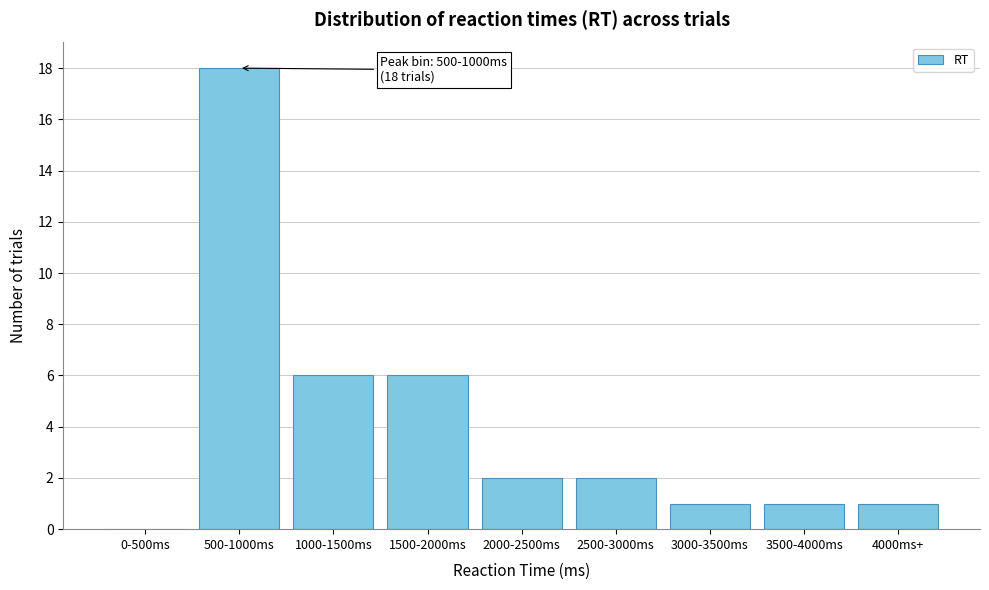

What value does the data have at 500-1000ms?

18